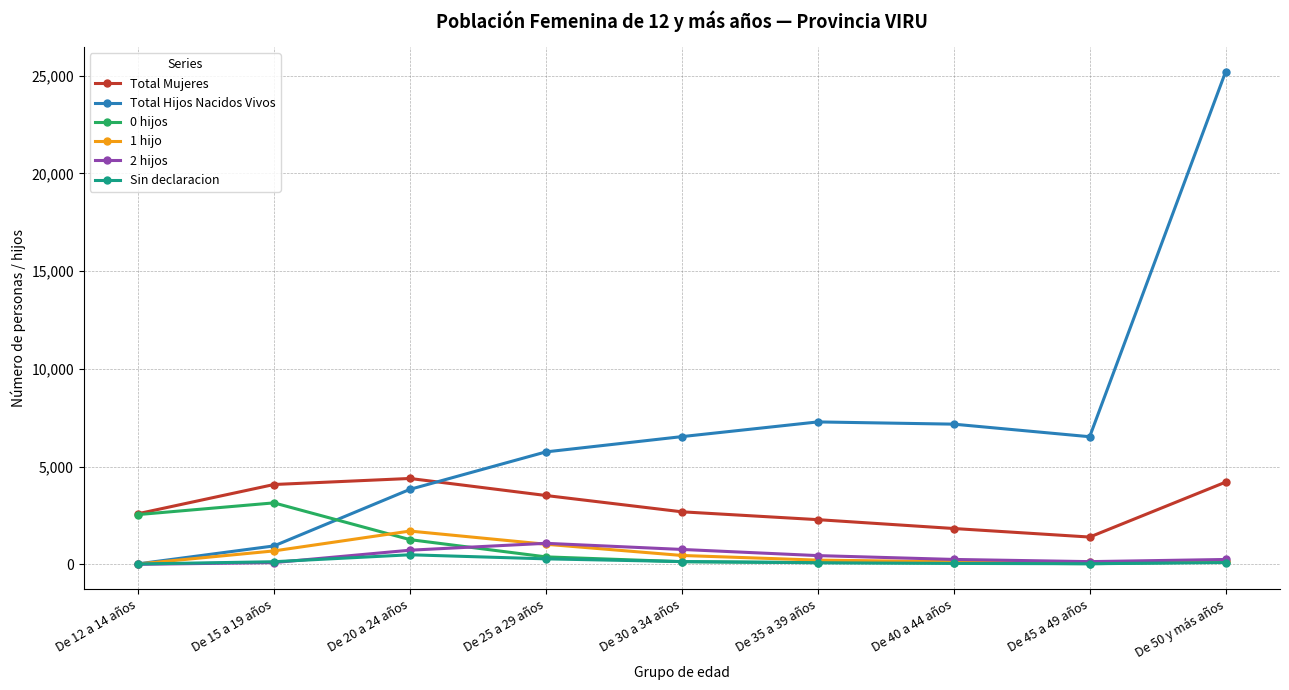

Count the number of data series in this chart.

6